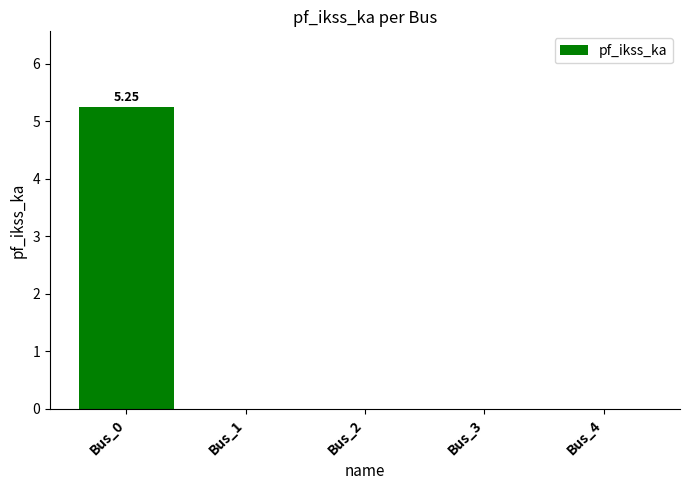

Count the number of data series in this chart.

1